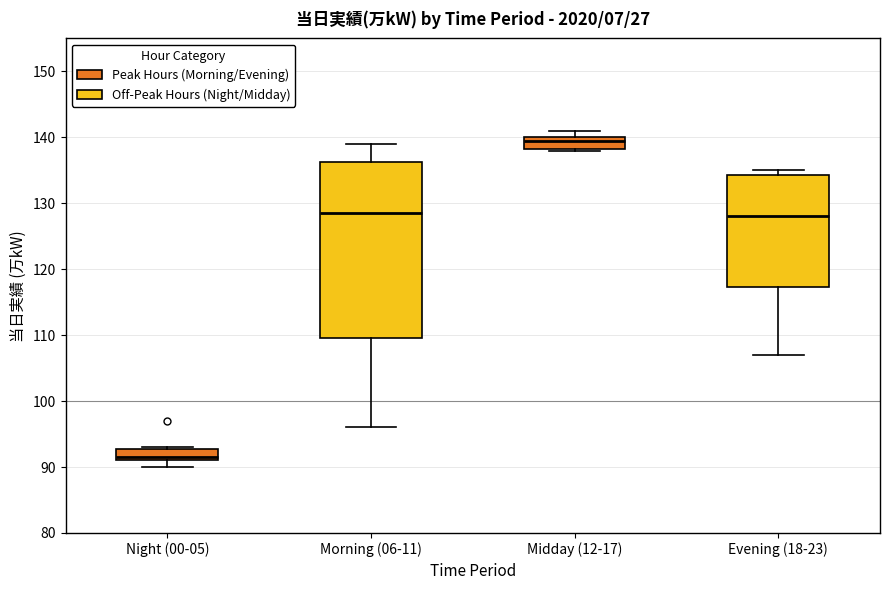

Which box has the highest median line?

Midday (12-17)